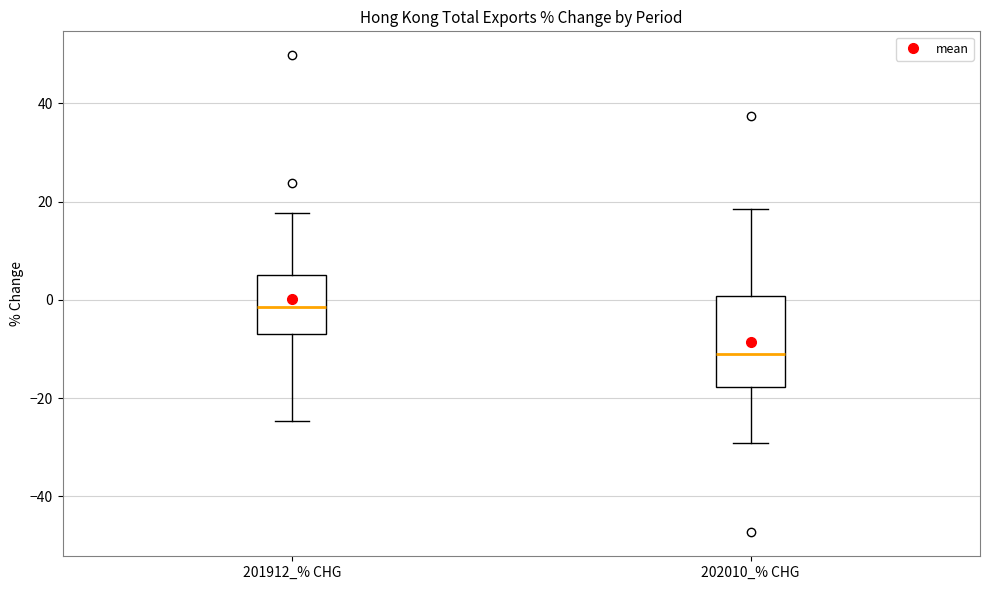

Where does the lower whisker of the box for 202010_% CHG end on the y-axis? The values are not printed on the chart, so give them approximately, as read against the axis.

-30